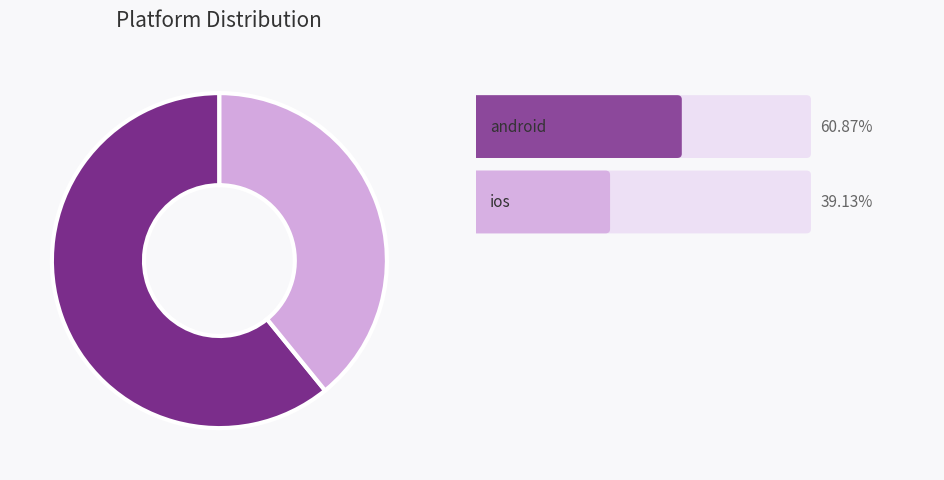

Is there any slice that represents more than half of the pie?

Yes